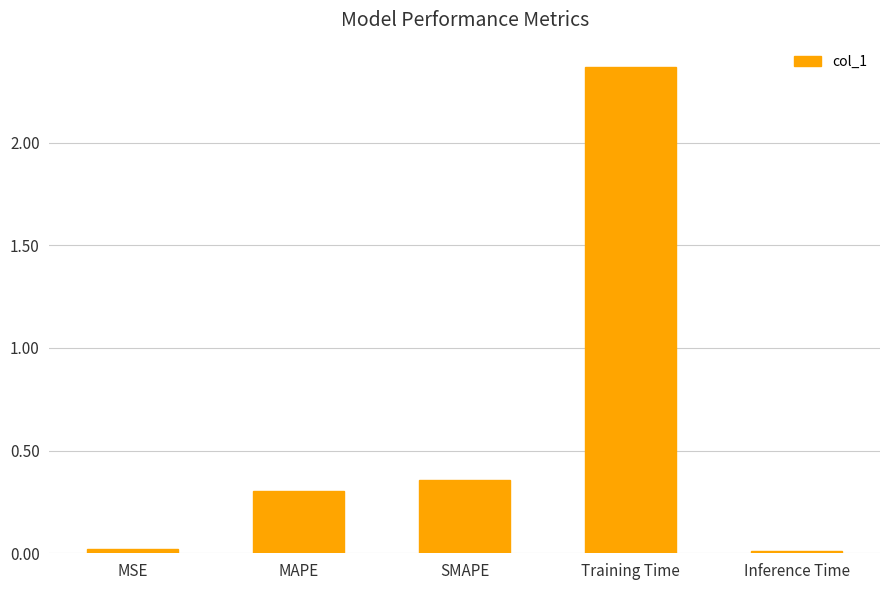

True or false: the data shows 0.0 at MSE.

True